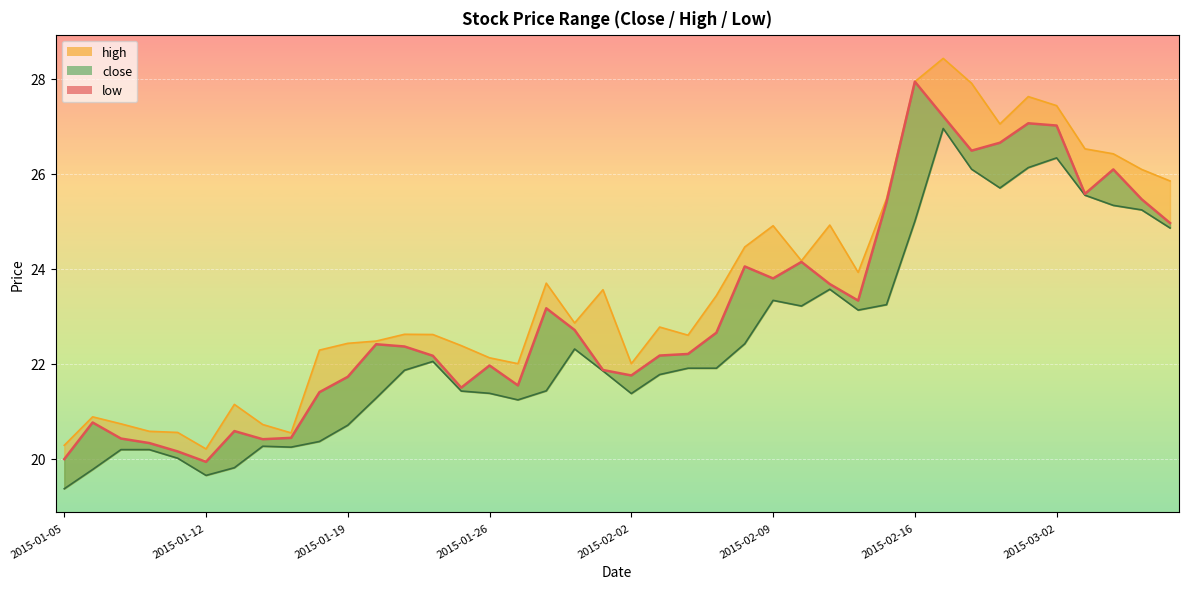

True or false: high and low intersect in this chart.

False